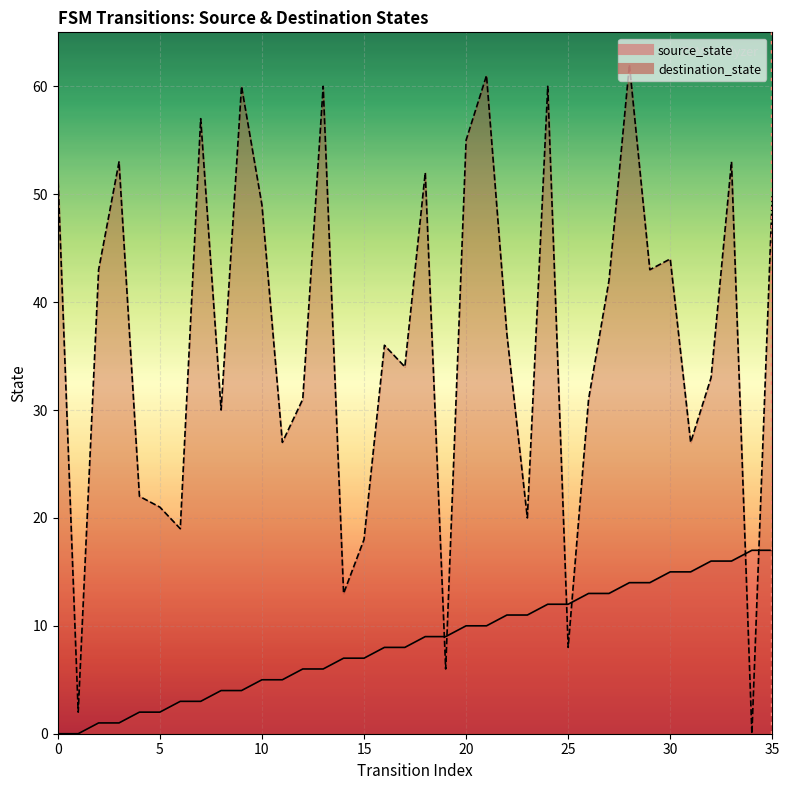

Where does the source_state series first go above 9?

20